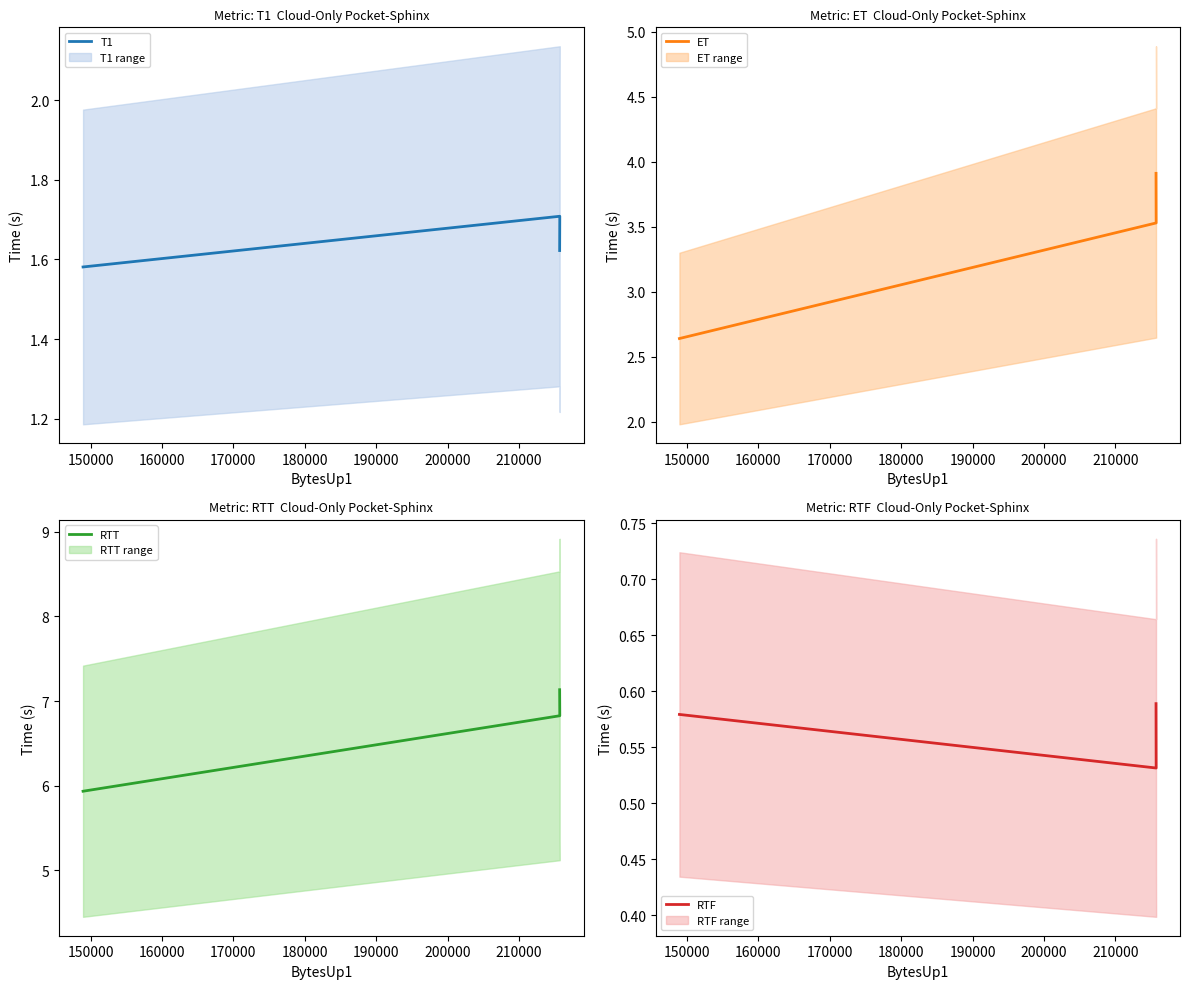

Count the number of categories in the chart.

3